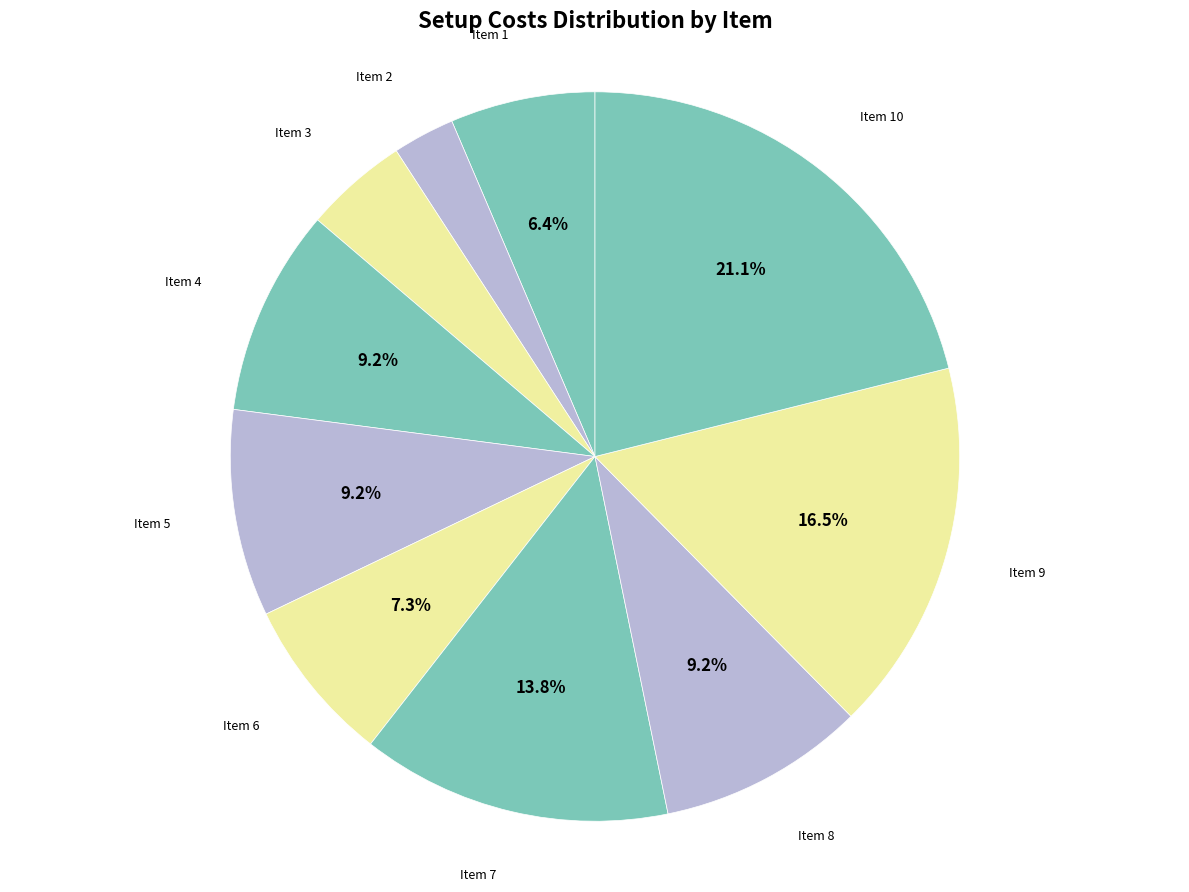

Approximately how many times larger is the value at Item 7 compared to Item 9?

0.8